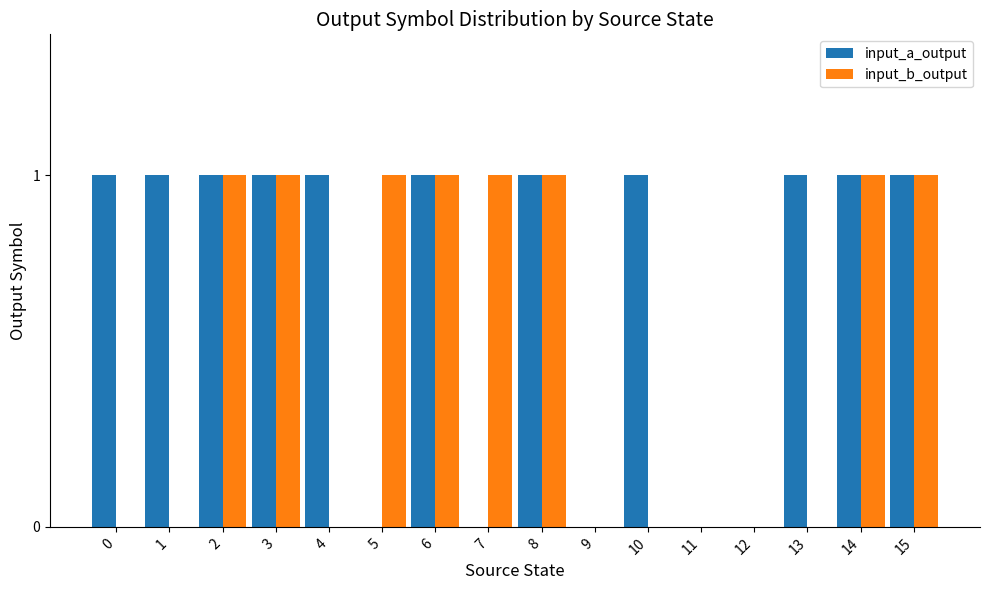

Count the number of categories in the chart.

16